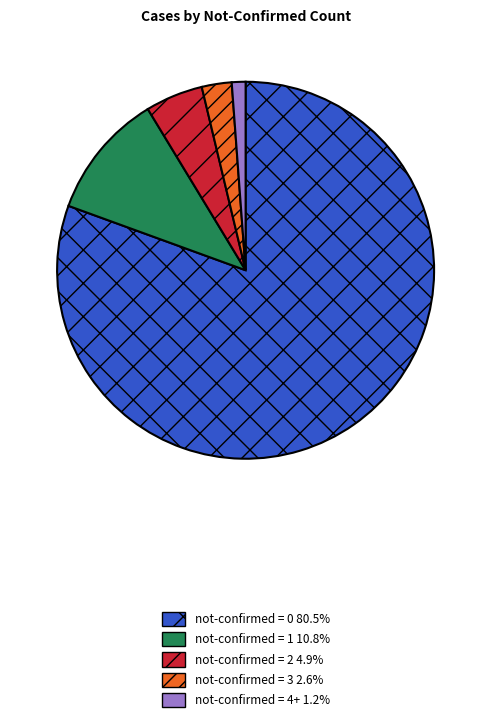

Combined, do not-confirmed = 3 and not-confirmed = 2 account for over 50%?

No